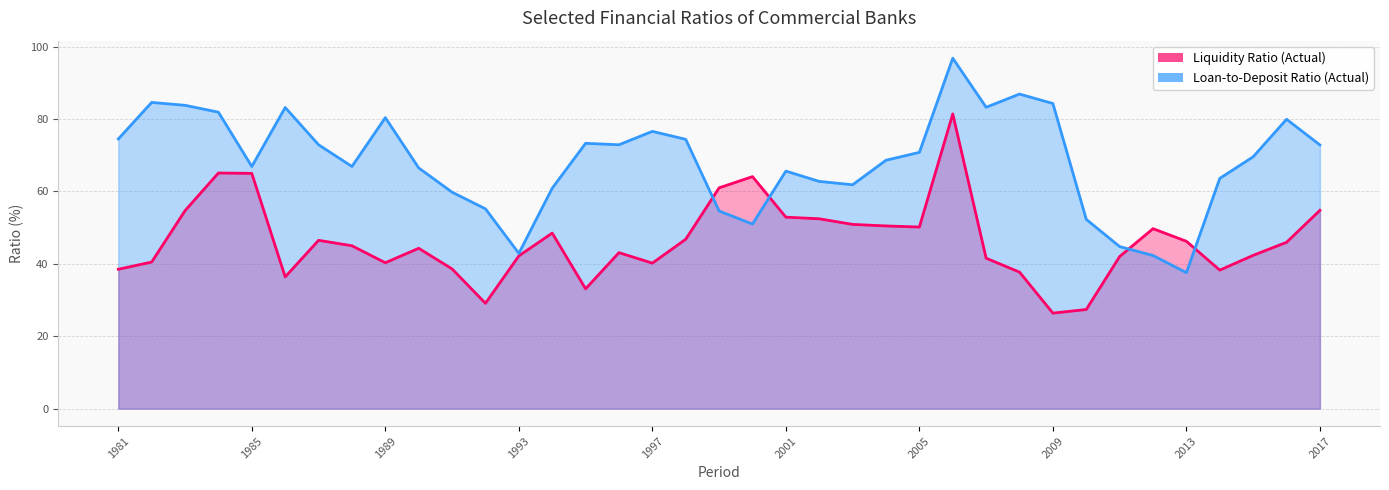

How many times do Liquidity Ratio (Actual) and Loan-to-Deposit Ratio (Actual) cross each other?

4